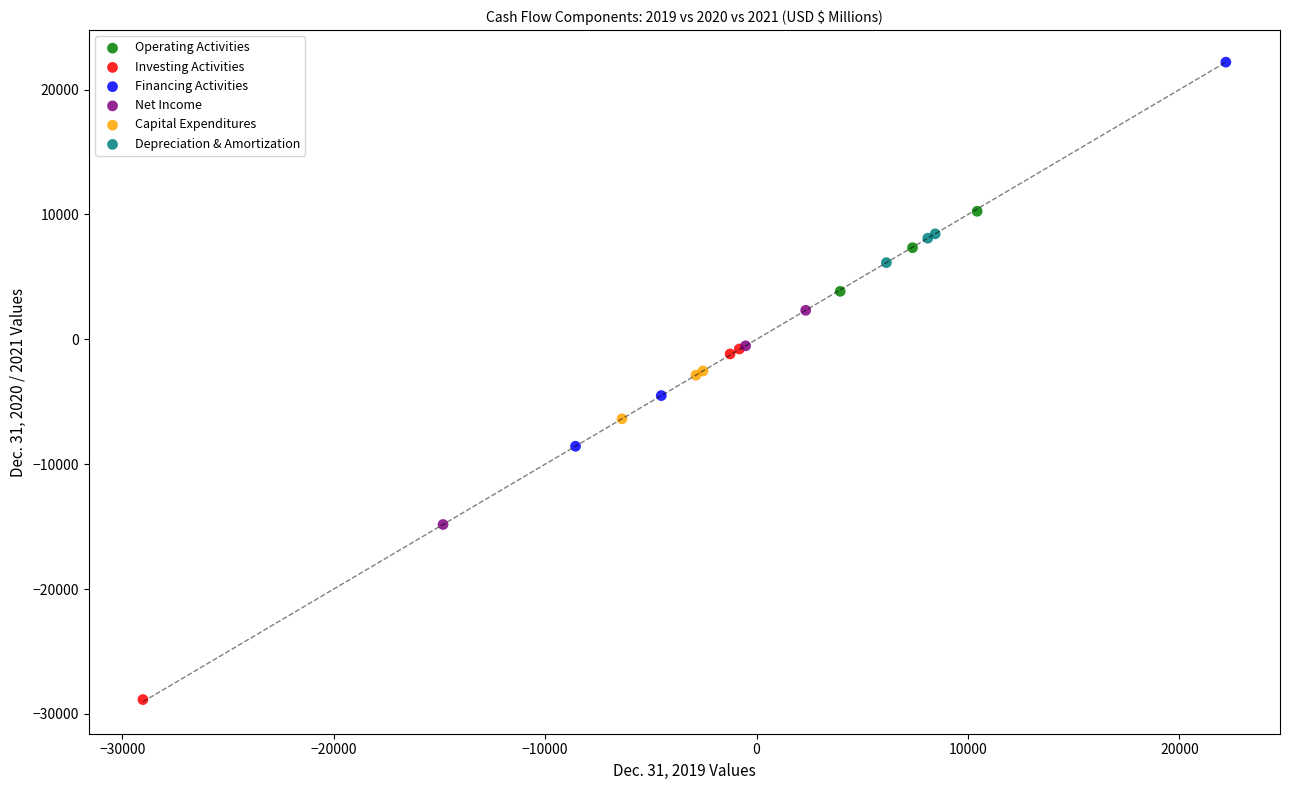

Which series reaches the maximum Y coordinate?

Financing Activities